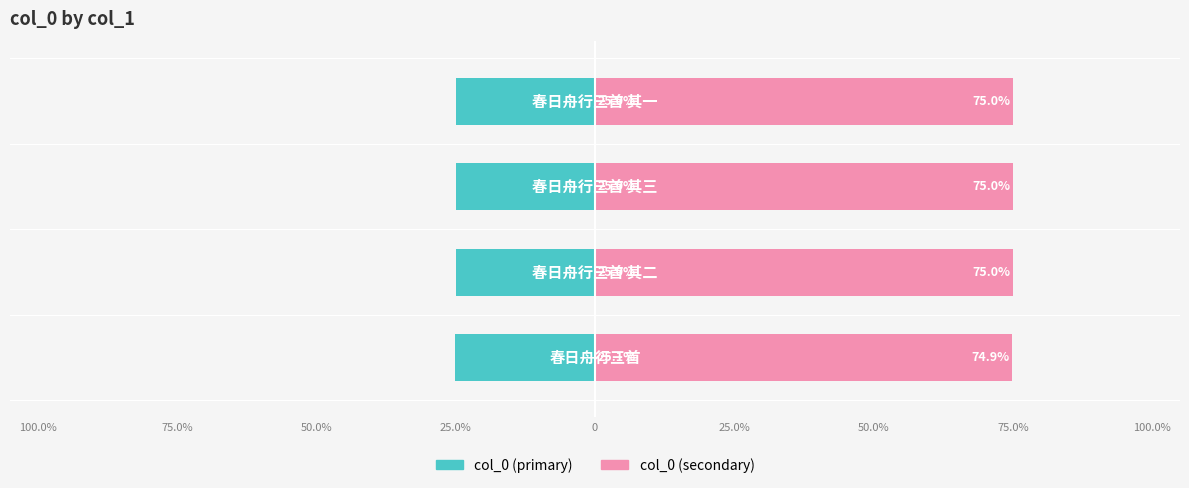

Which series has the largest total across all categories?

col_0 (right)